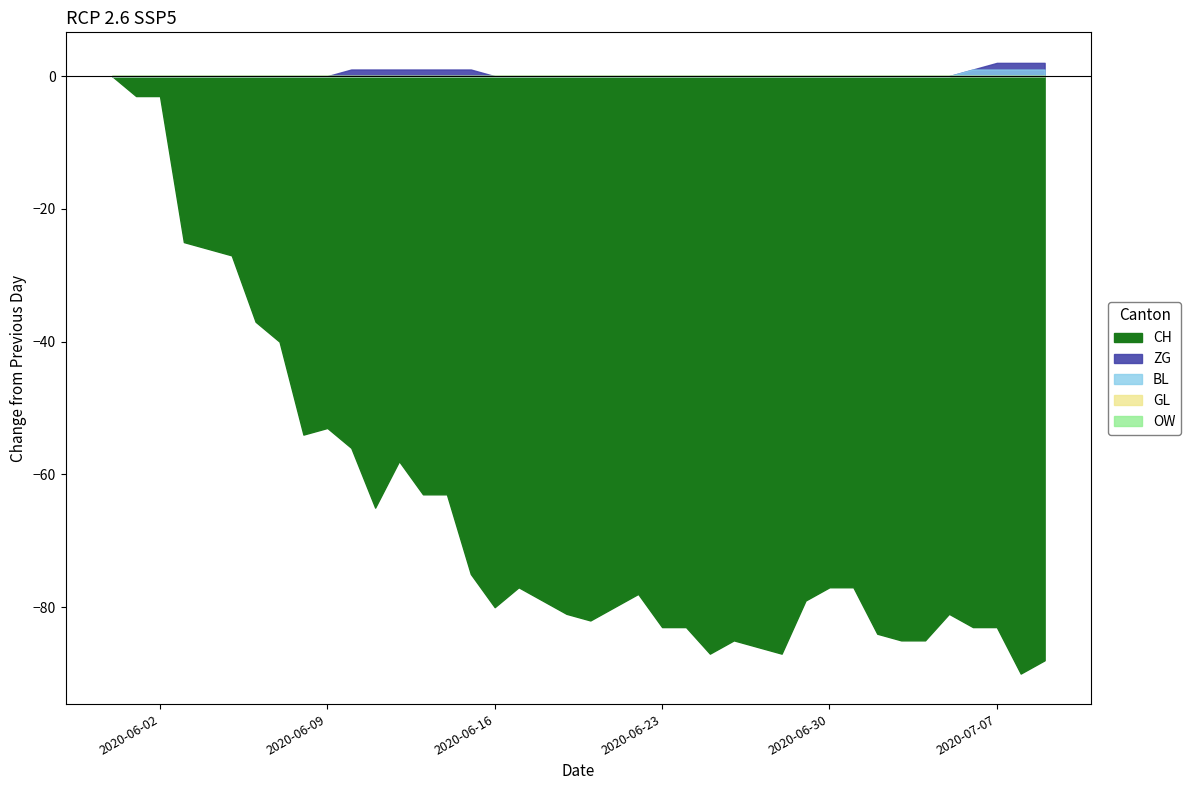

Which series changed the most between 2020-06-21 and 2020-07-09?

ZG